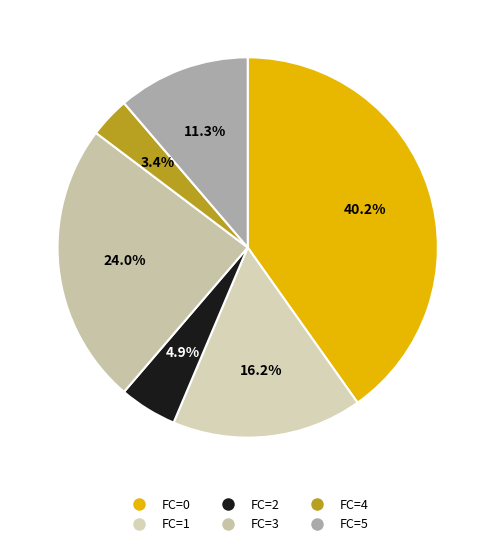

How many slices are in this pie chart?

6